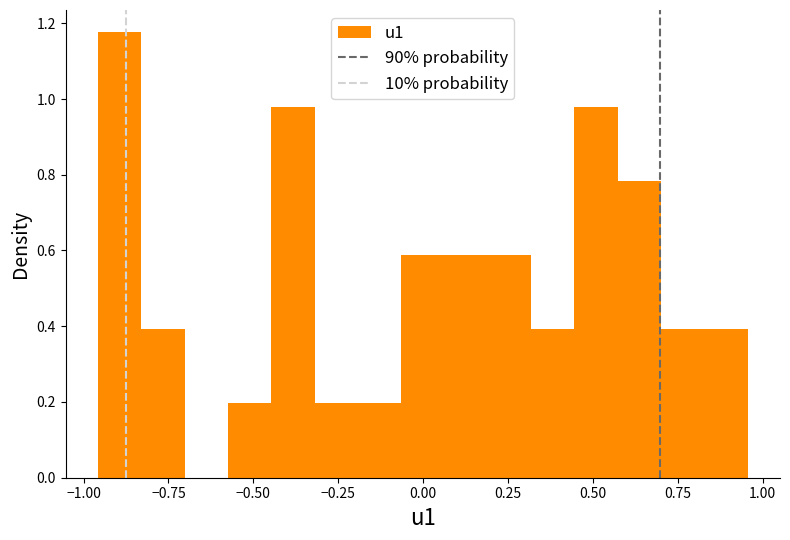

Around what value on the x-axis is the tallest bar? Give the approximate position of its centre, as read against the axis.

-0.90